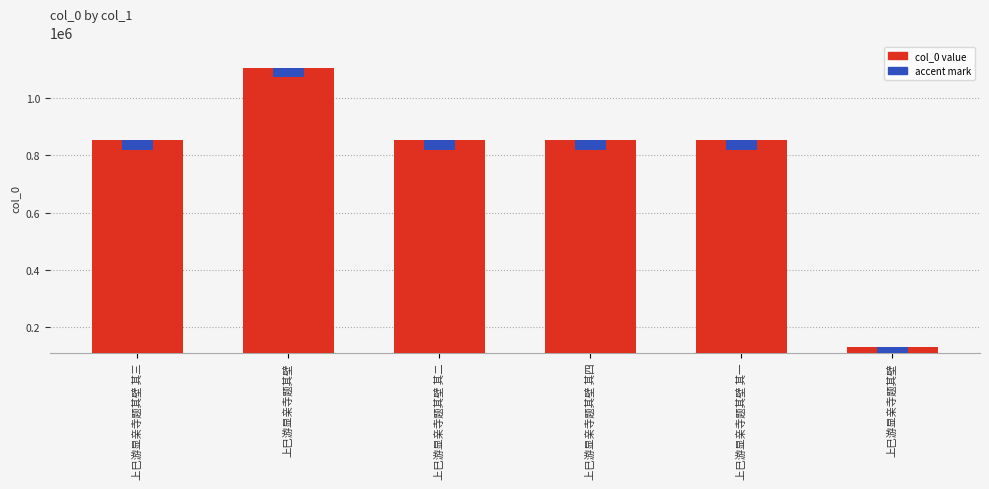

What is the value of the 1st bar from the left?

852859